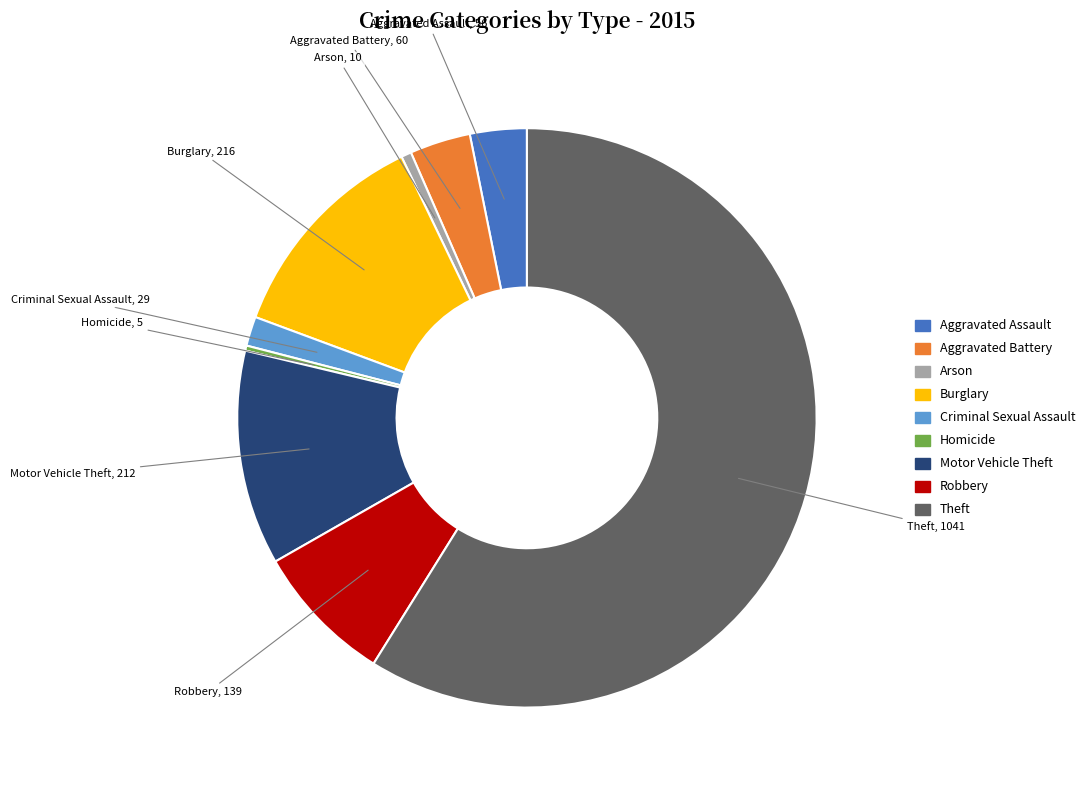

True or false: Arson accounts for 1% of the total.

True